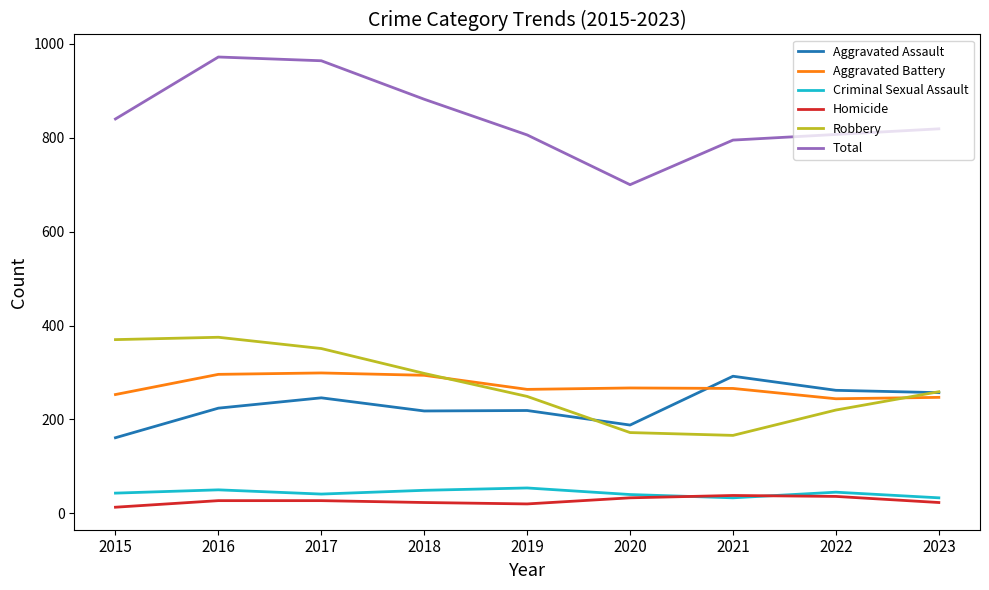

Which series changed the most between 2021 and 2022?

Robbery